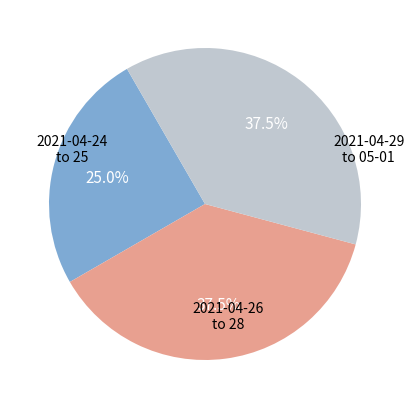

Does any single category account for the majority?

No